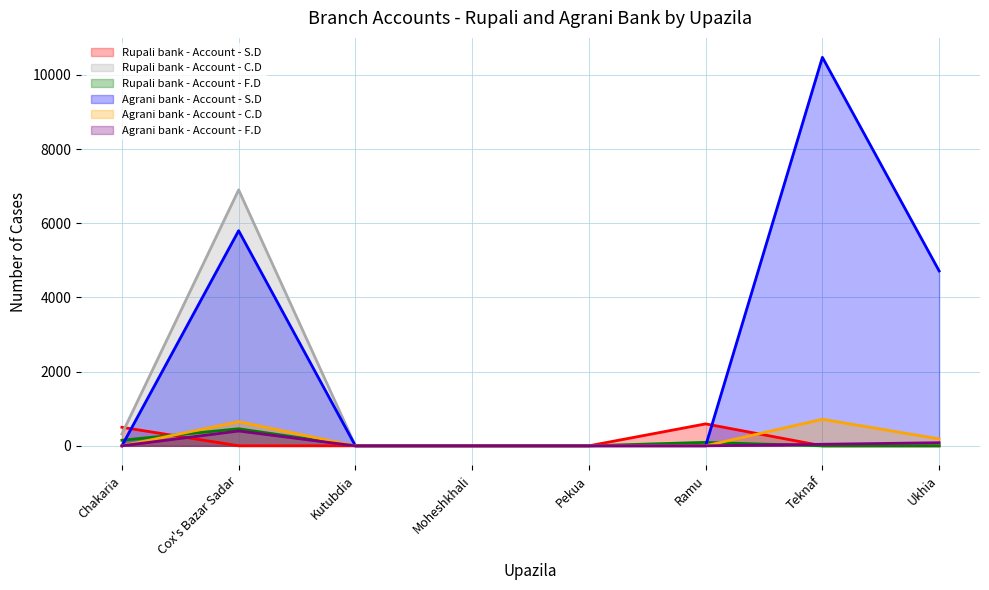

Which series ends up on top after the final intersection of Rupali bank - Account - S.D and Agrani bank - Account - S.D?

Agrani bank - Account - S.D